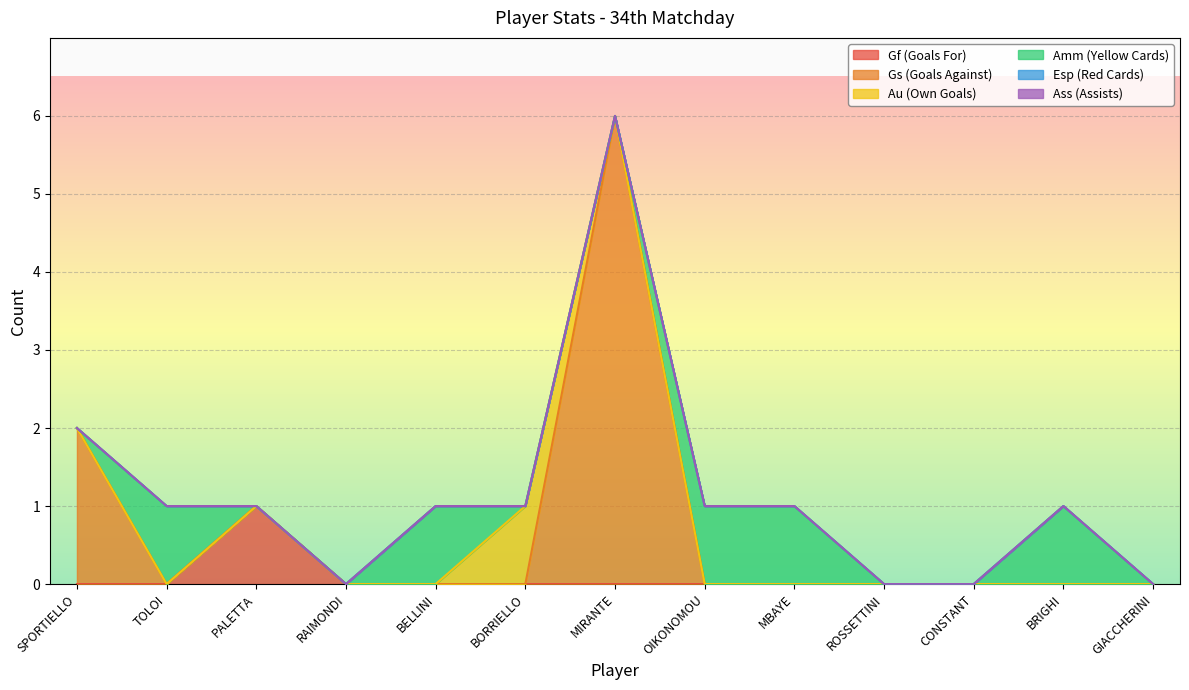

How many lines are shown in the chart?

6